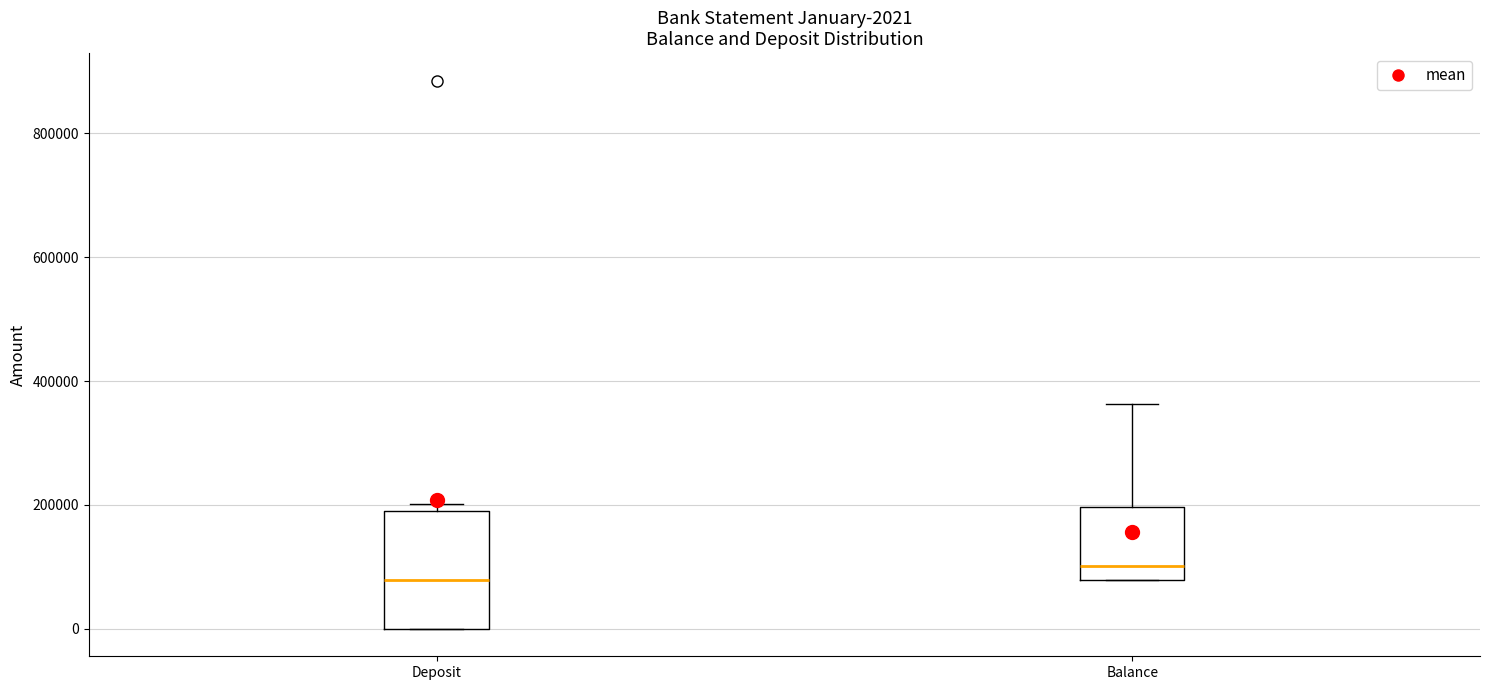

Which box's median line is the lowest?

Deposit